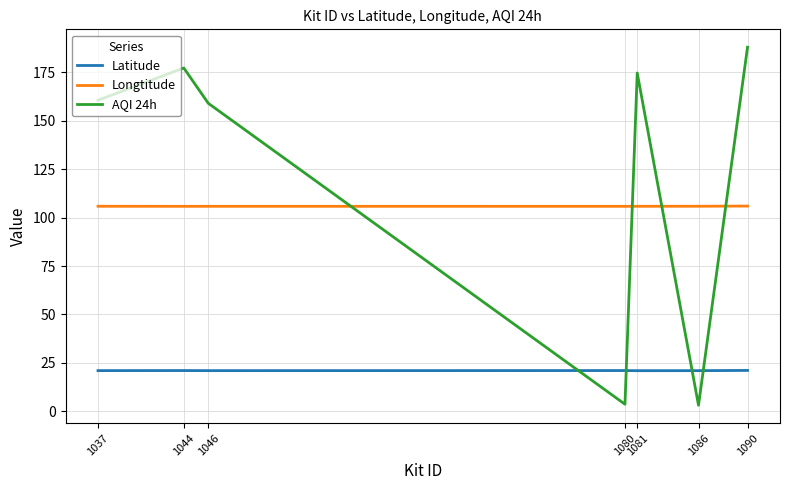

Rank the series by their average value, from highest to lowest.

AQI 24h, Longtitude, Latitude